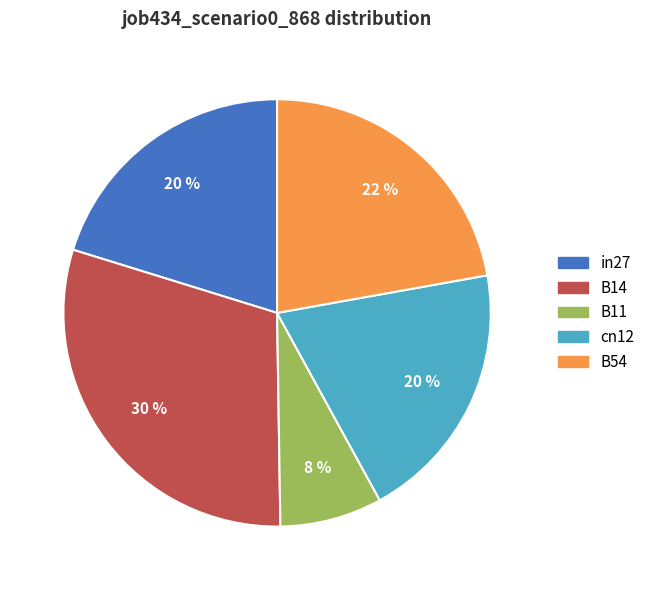

Count the number of slices in the pie.

5